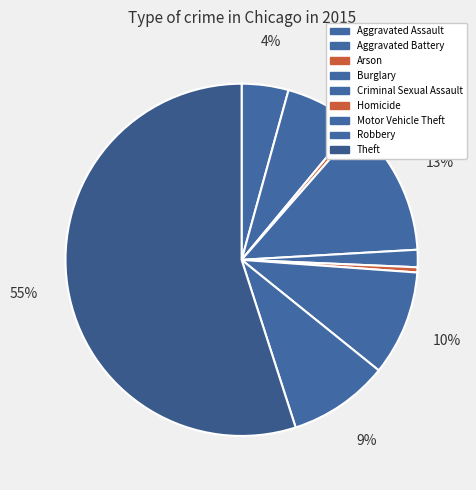

Is there any slice that represents more than half of the pie?

Yes